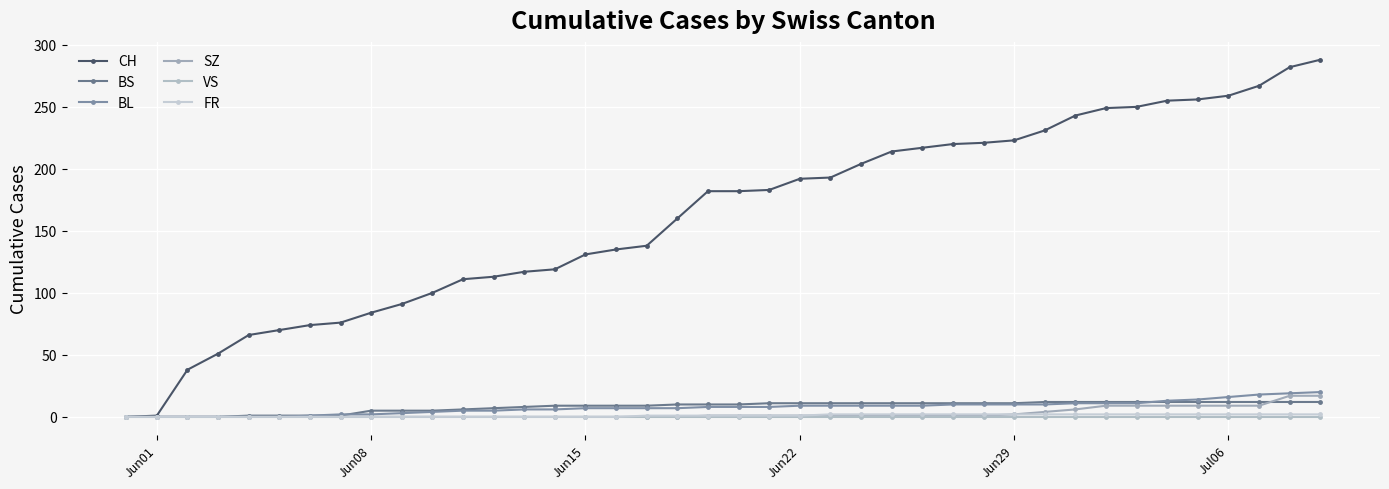

Does the chart have visible grid lines?

Yes